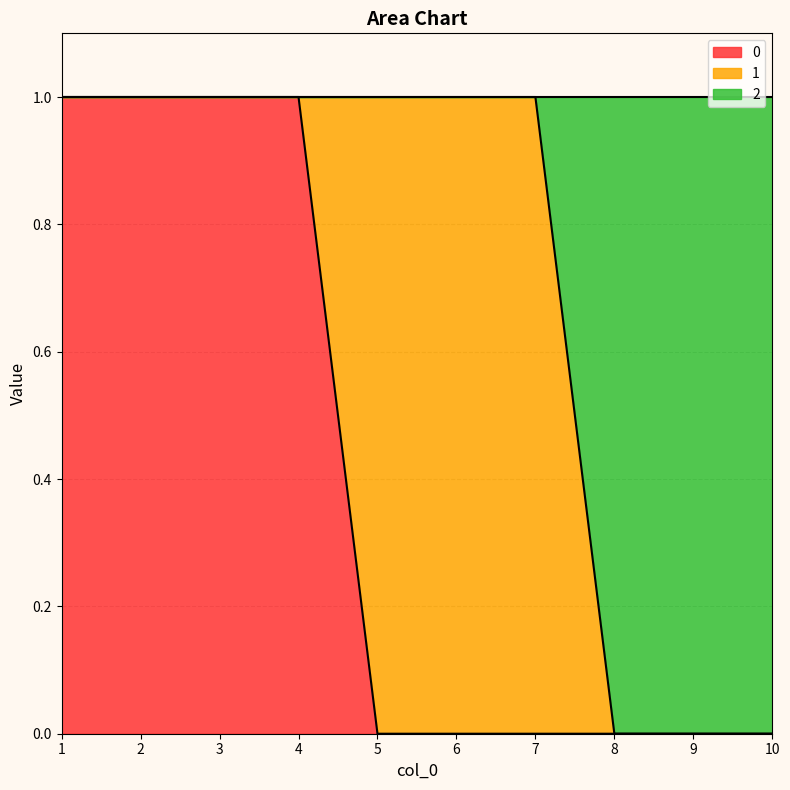

Is the value of 2 at 2 greater than the value of 0 at 9?

Yes